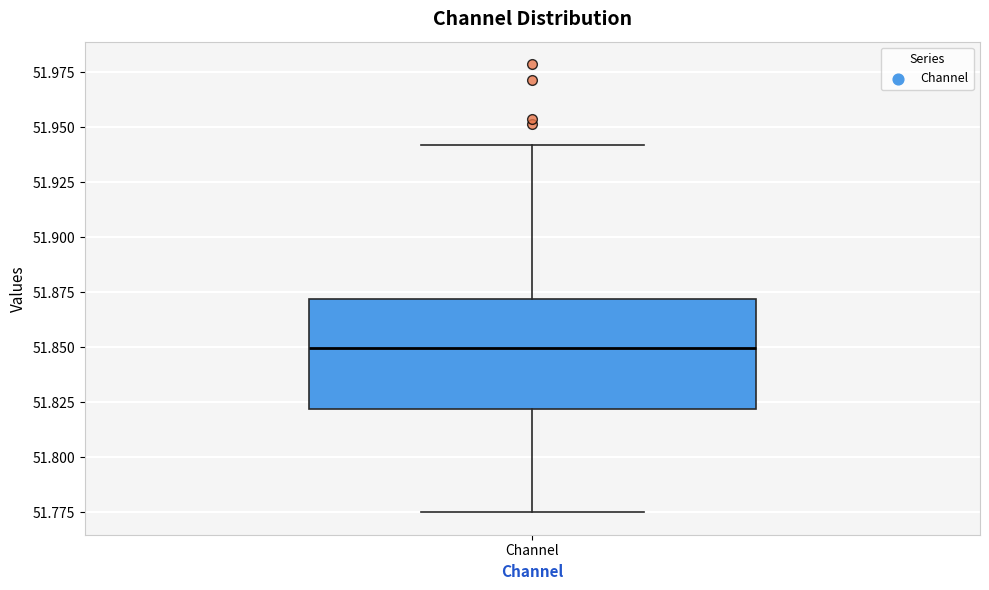

Transcribe this box plot: give where the median line is, the range the box spans, and where the two whiskers end, as read against the y-axis. The values are not printed on the chart, so give them approximately, as read against the axis.

median 51.850, box 51.820 to 51.870, whiskers 51.775 to 51.940